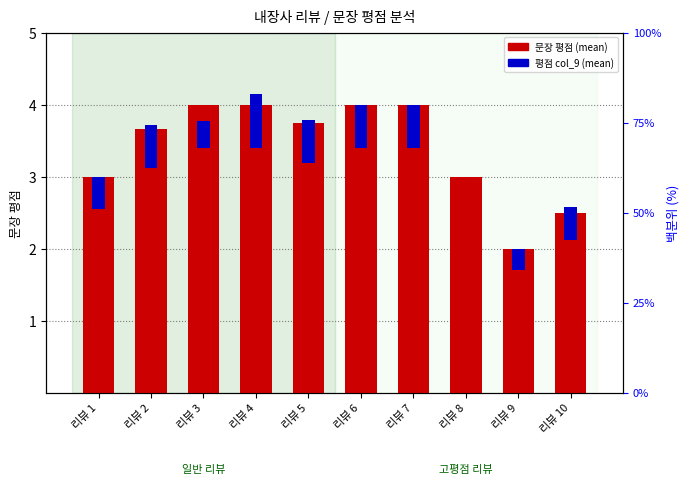

At which category is the sum across all series the highest?

리뷰 4